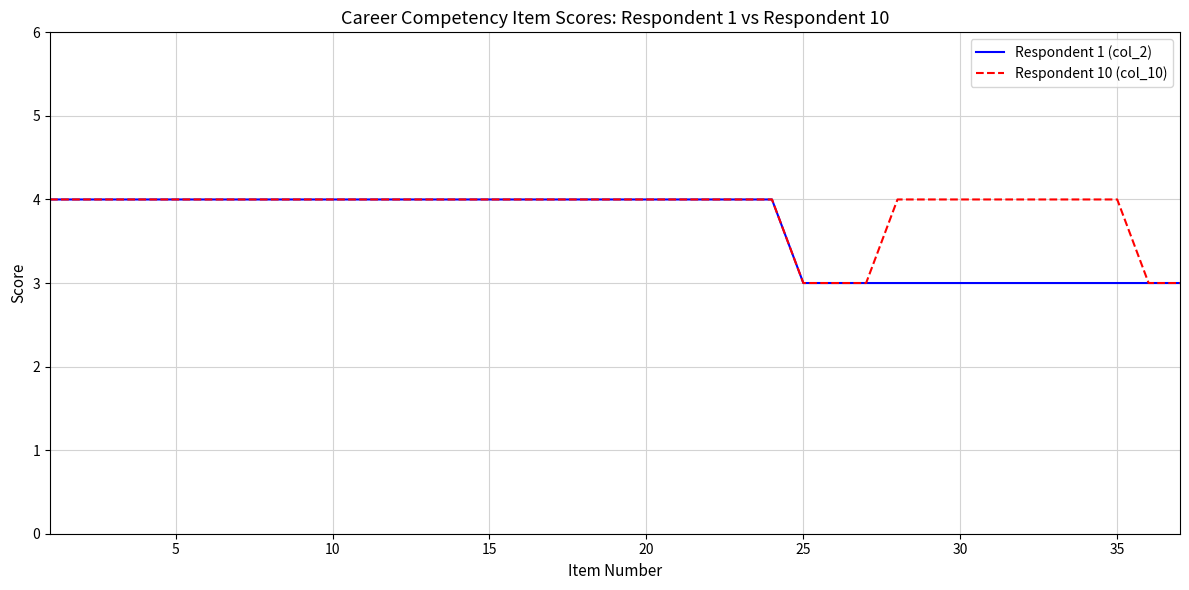

What is the maximum value shown in the chart?

4